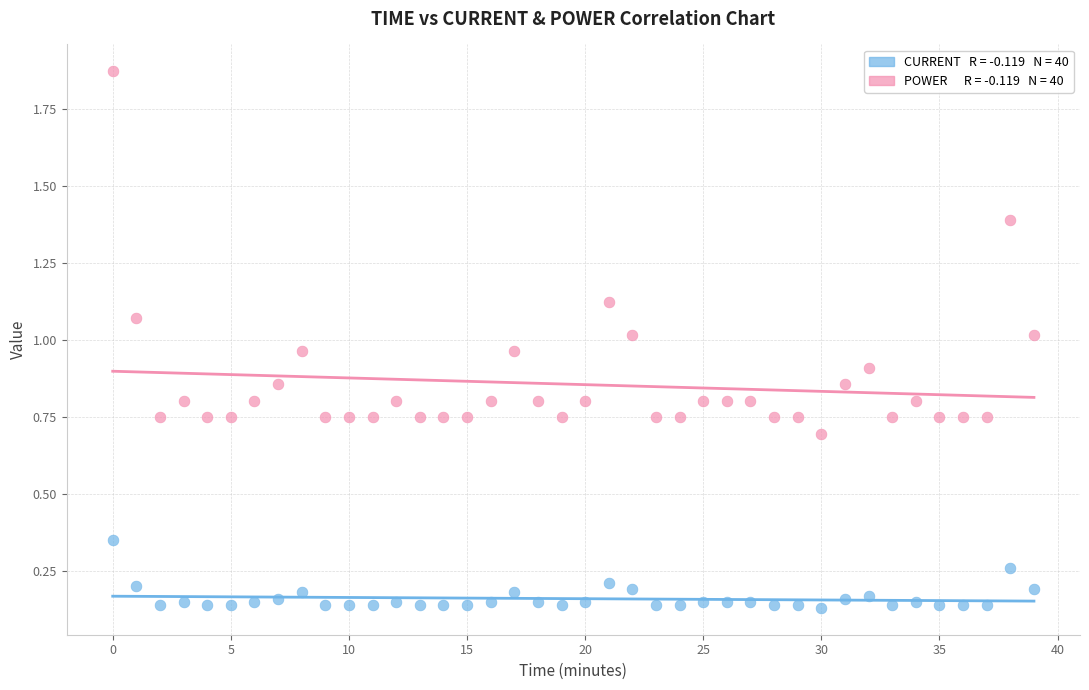

Across all data points, what is the range of Y values (max minus min)?

1.7